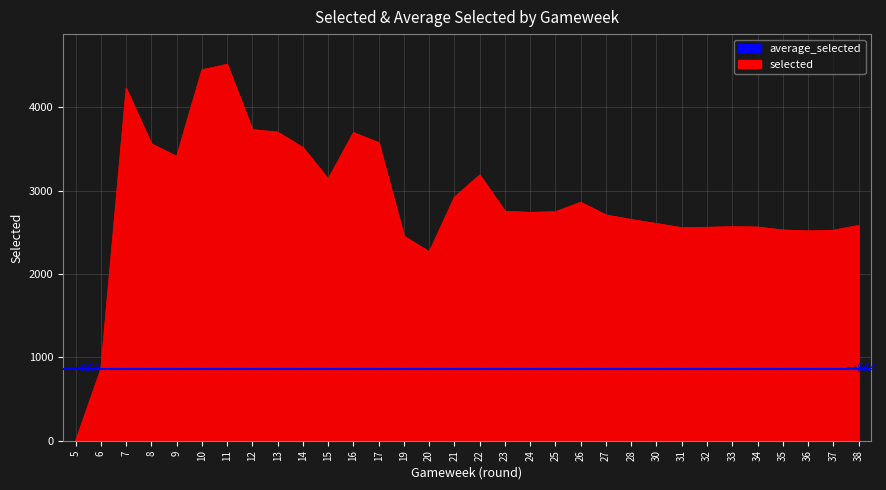

At which label is the value closest to 2258?

20